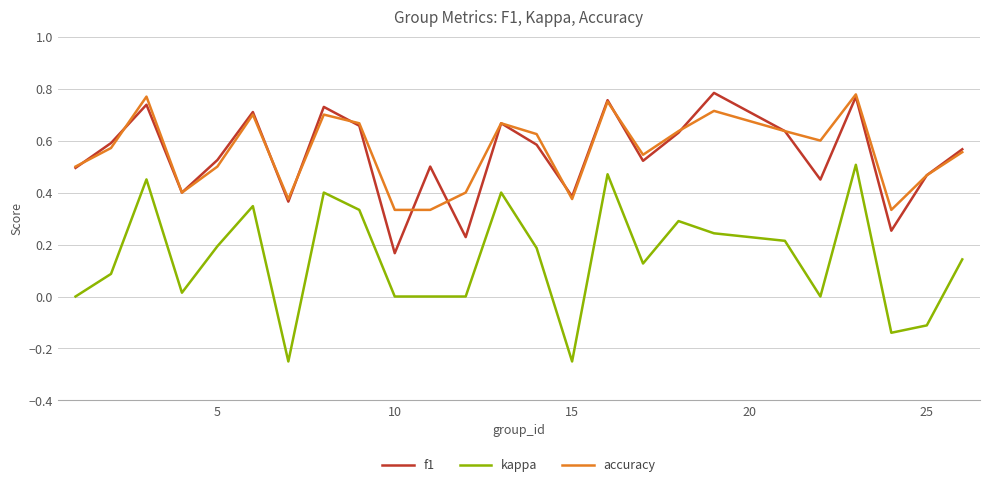

True or false: f1 and kappa intersect in this chart.

False